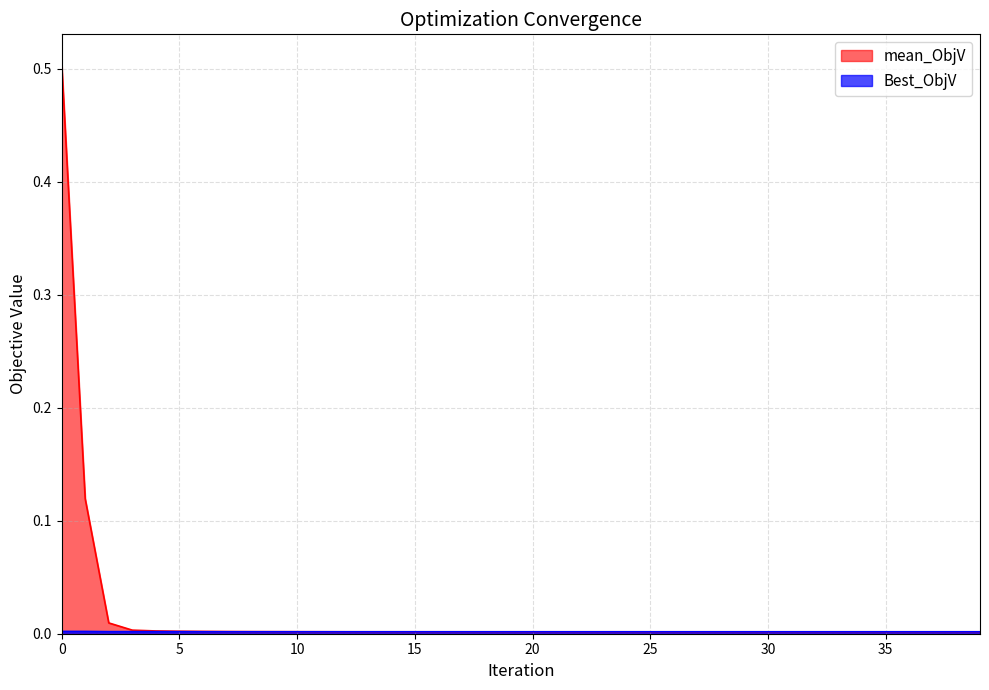

Rank the series at 0 from highest to lowest value.

mean_ObjV, Best_ObjV